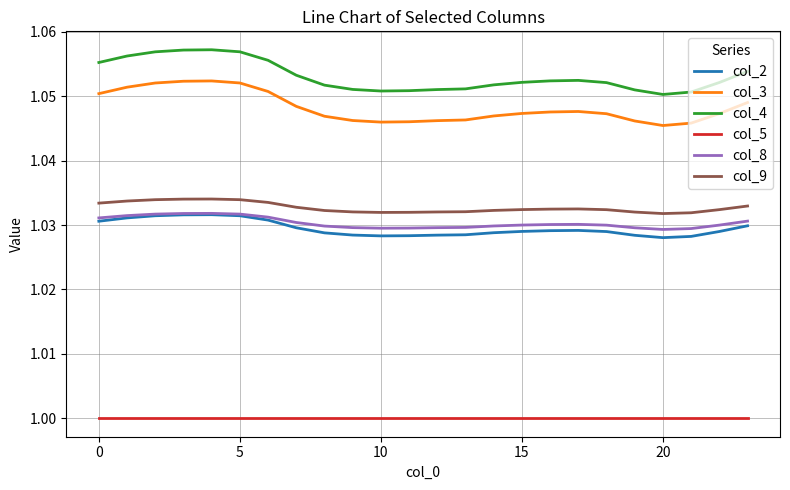

True or false: col_8 and col_9 cross at least once.

False